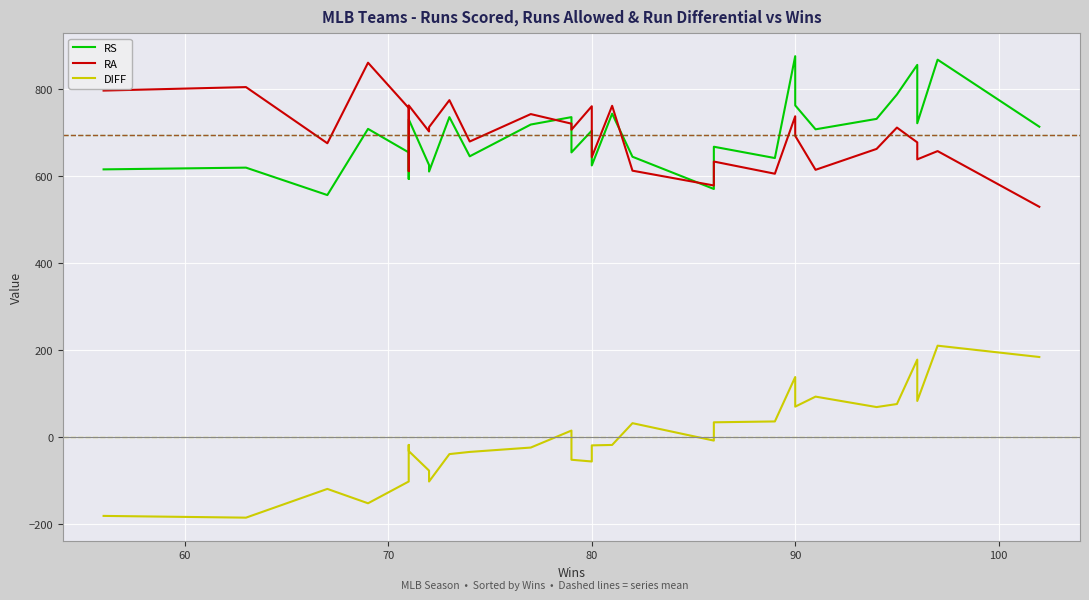

At which category is the sum across all series the highest?

90